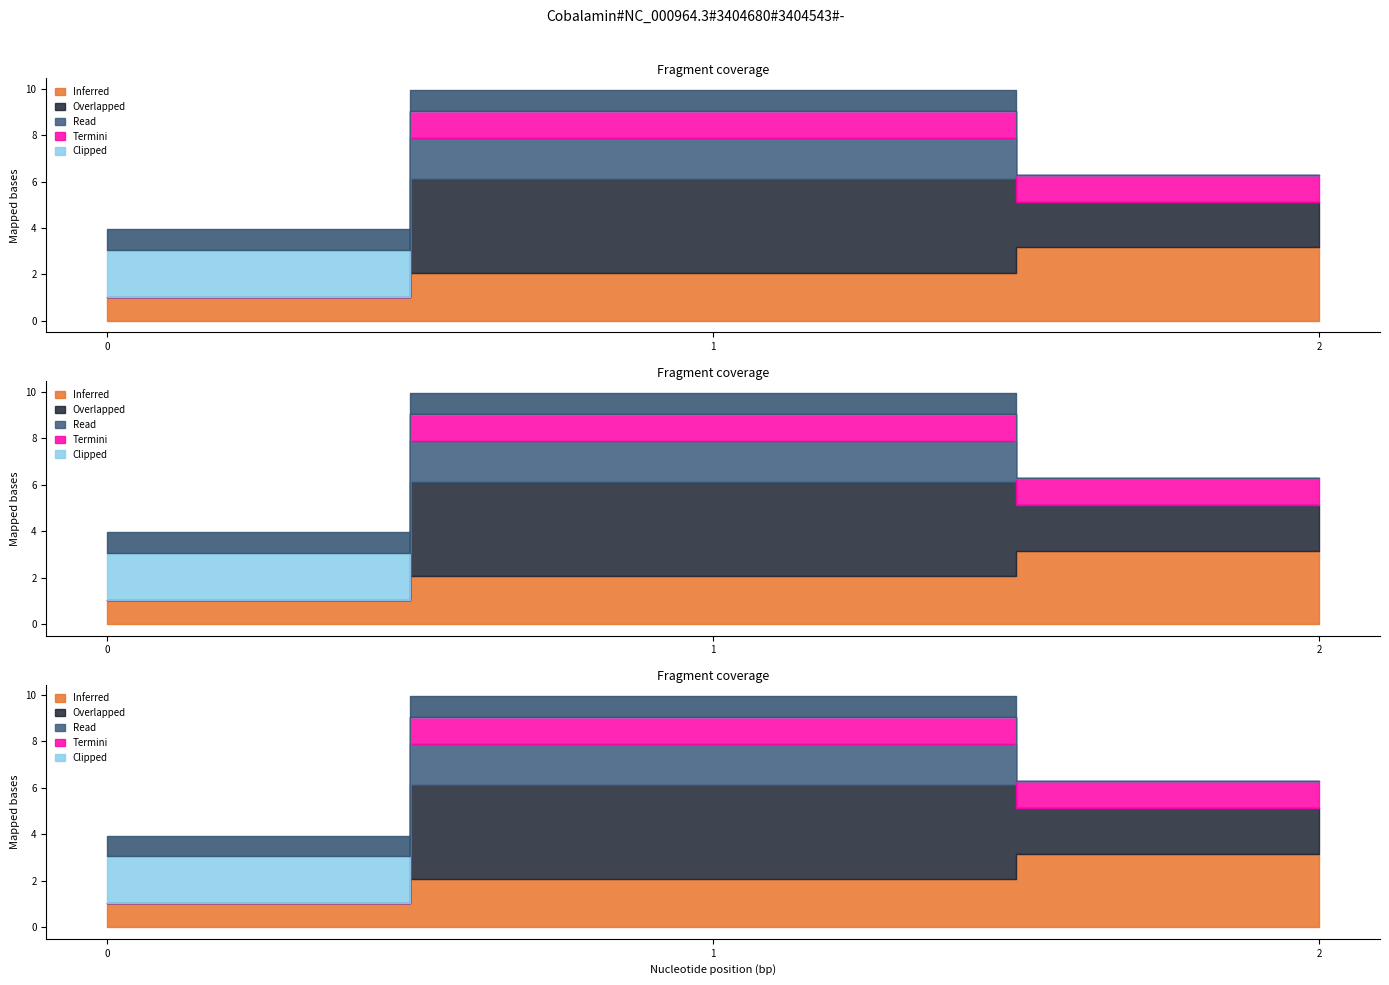

The col_0 series shows 4.9 at 2. True or false?

False